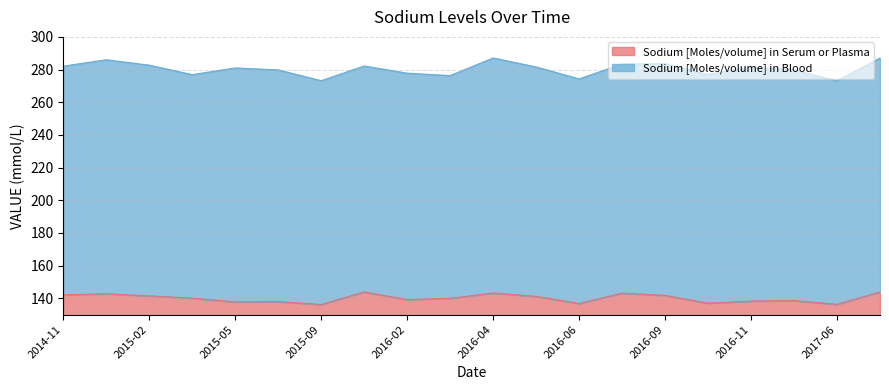

Rank the categories by value from highest to lowest.

2015-10, 2017-07, 2016-04, 2016-07, 2014-12, 2014-11, 2016-09, 2015-02, 2016-05, 2015-04, 2016-03, 2016-02, 2017-03, 2016-11, 2015-08, 2015-05, 2016-10, 2016-06, 2017-06, 2015-09